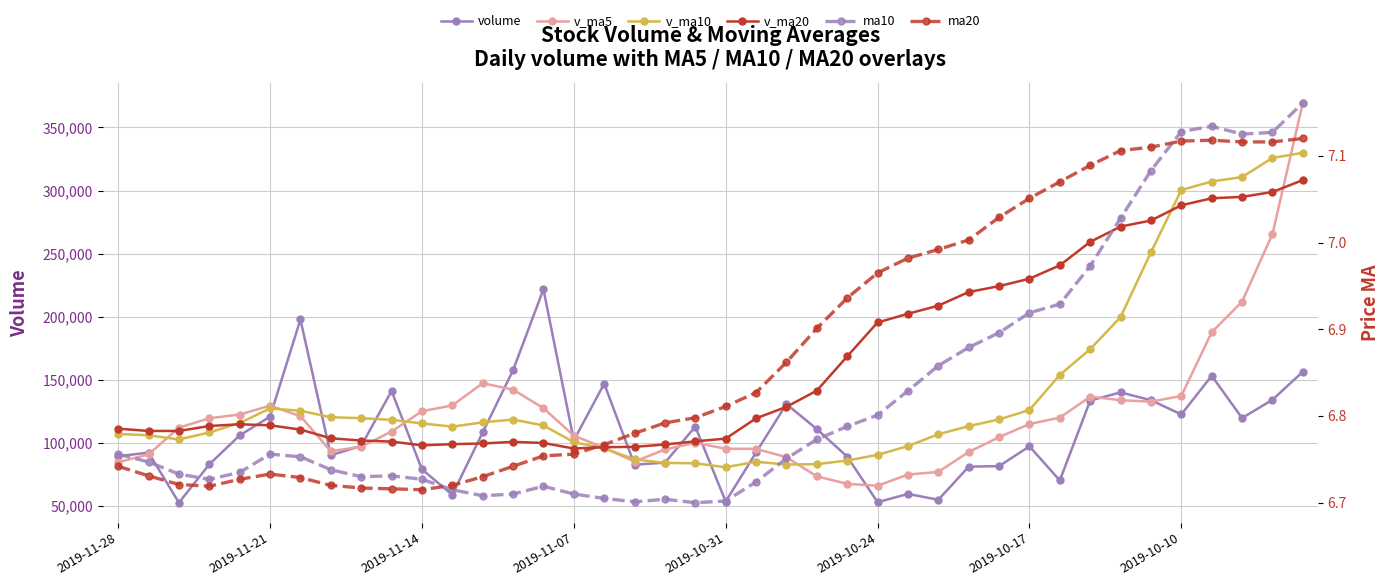

What is the difference between the volume values at 17 and 37?

36941.4